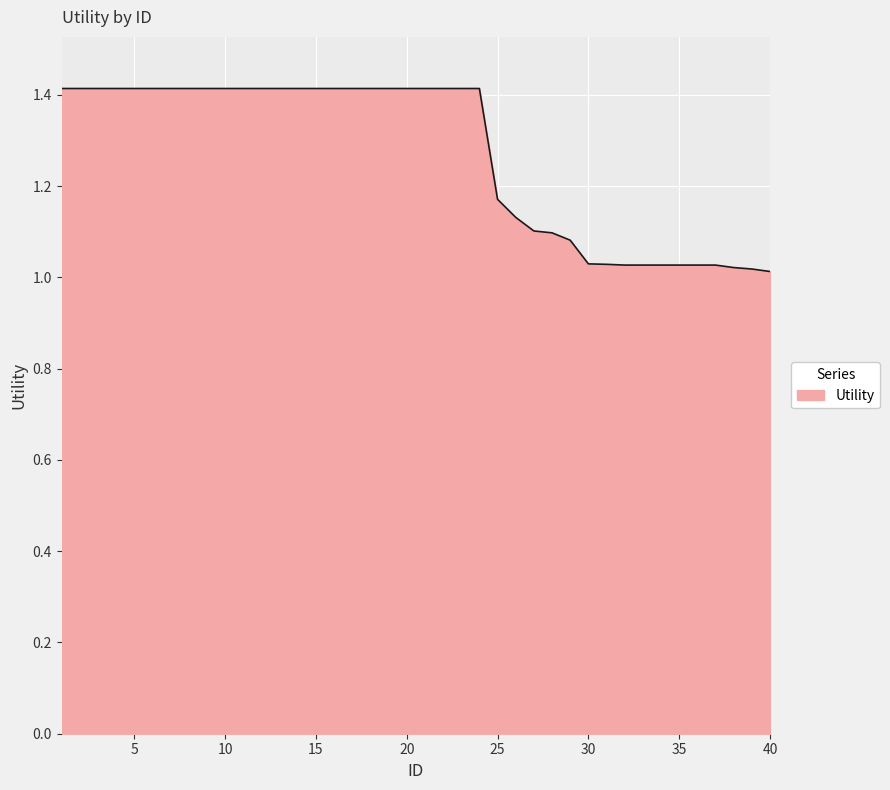

What is the difference between the second highest and second lowest values?

0.4